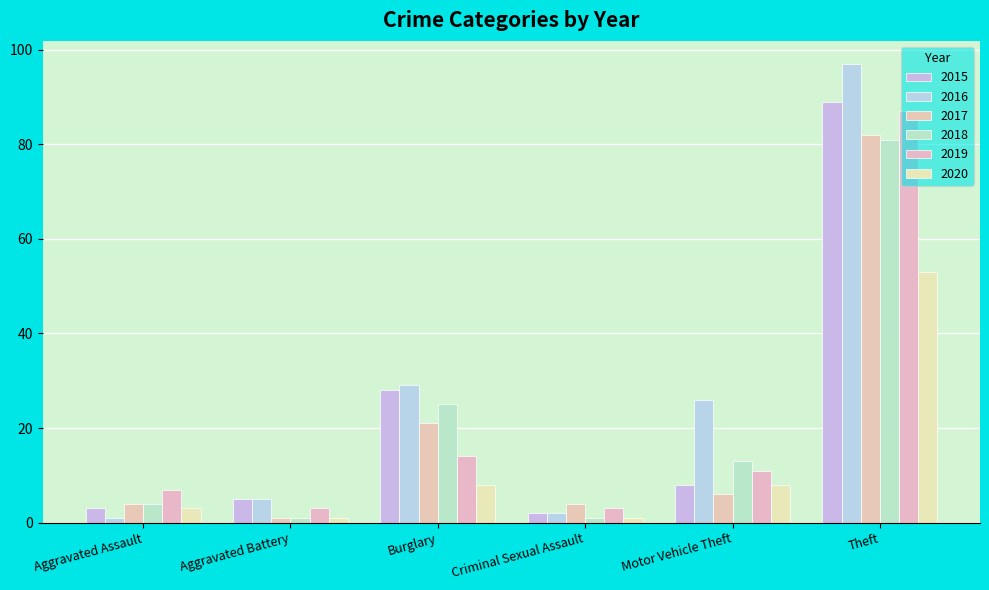

What is the difference between the 2015 values at Burglary and Aggravated Assault?

25